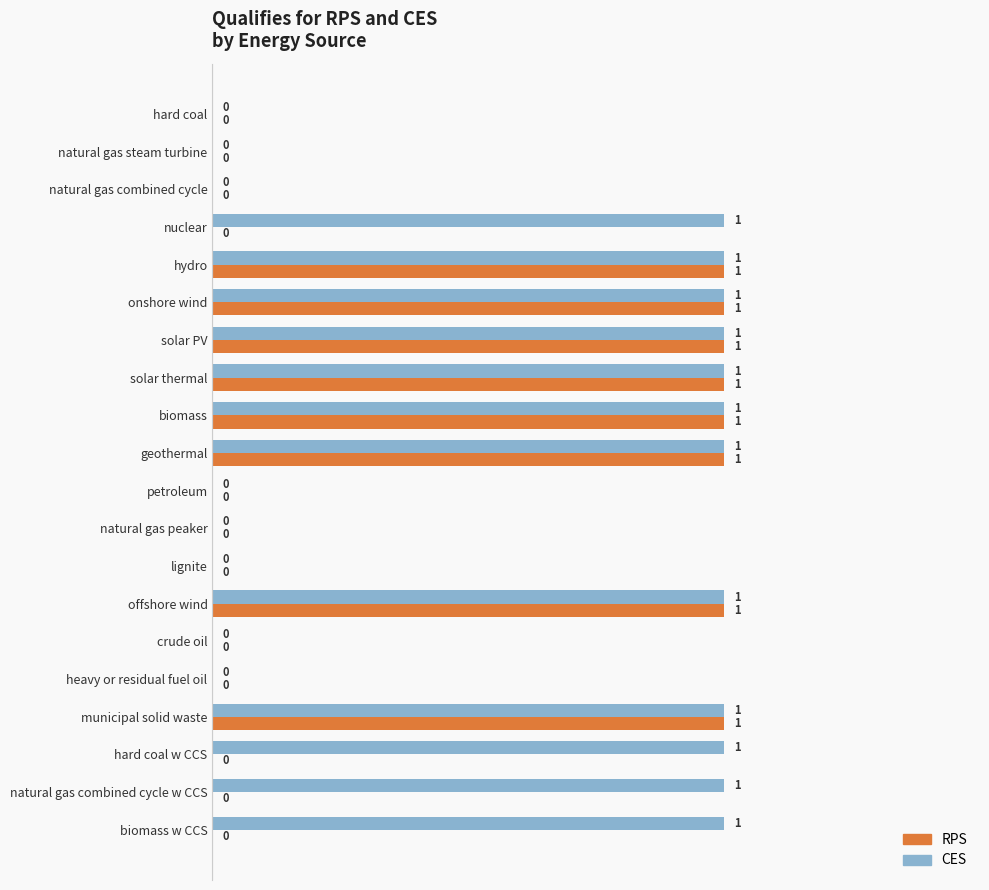

What are all the series names shown in the legend?

RPS, CES